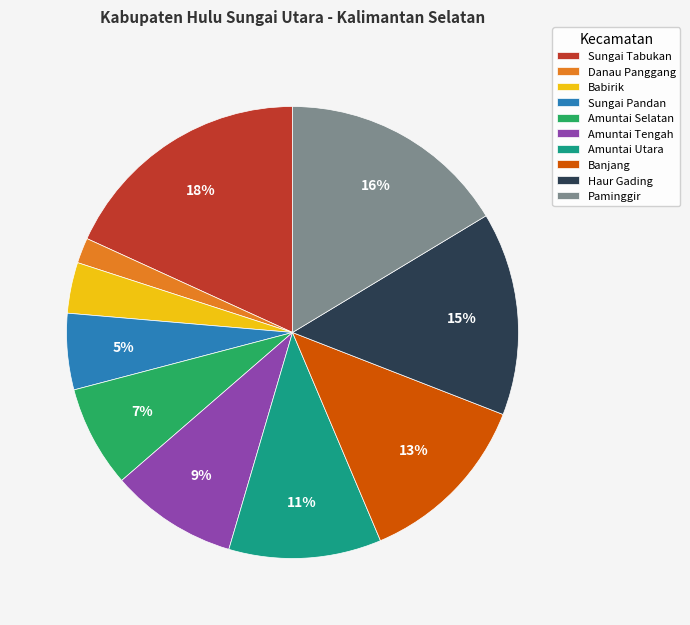

To the nearest percent, what is the average slice percentage?

10%